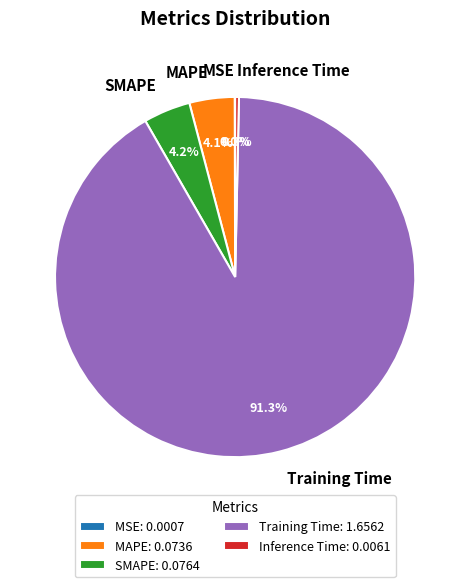

What is the total percentage of SMAPE and MAPE?

8.3%